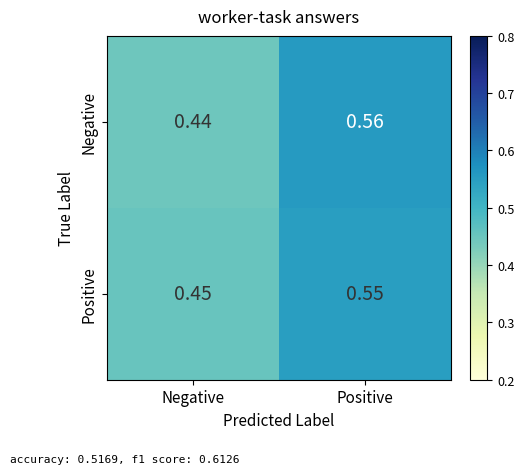

Rank the categories by Negative value from highest to lowest.

Positive, Negative